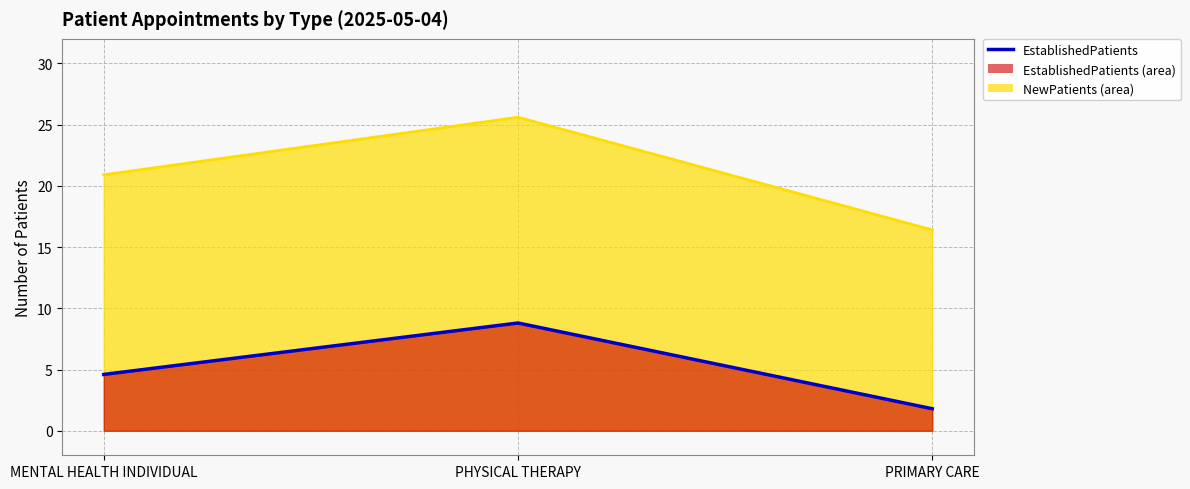

Reading right to left, what are all the values shown in this chart?

EstablishedPatients: 1.8	8.8	4.6
NewPatients: 16.4	25.6	20.9